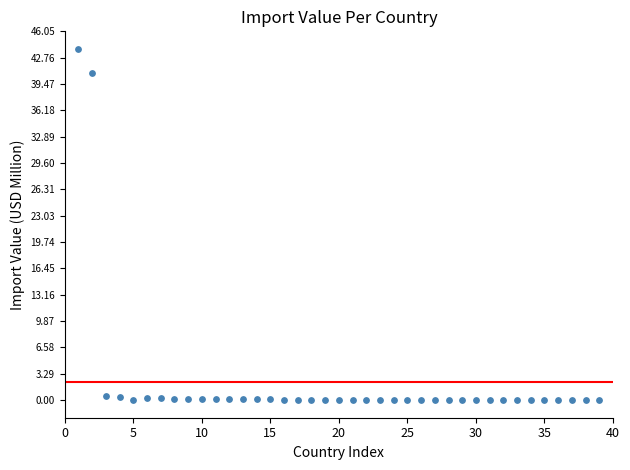

What Y value in the scatter plot is closest to 21?

40.8